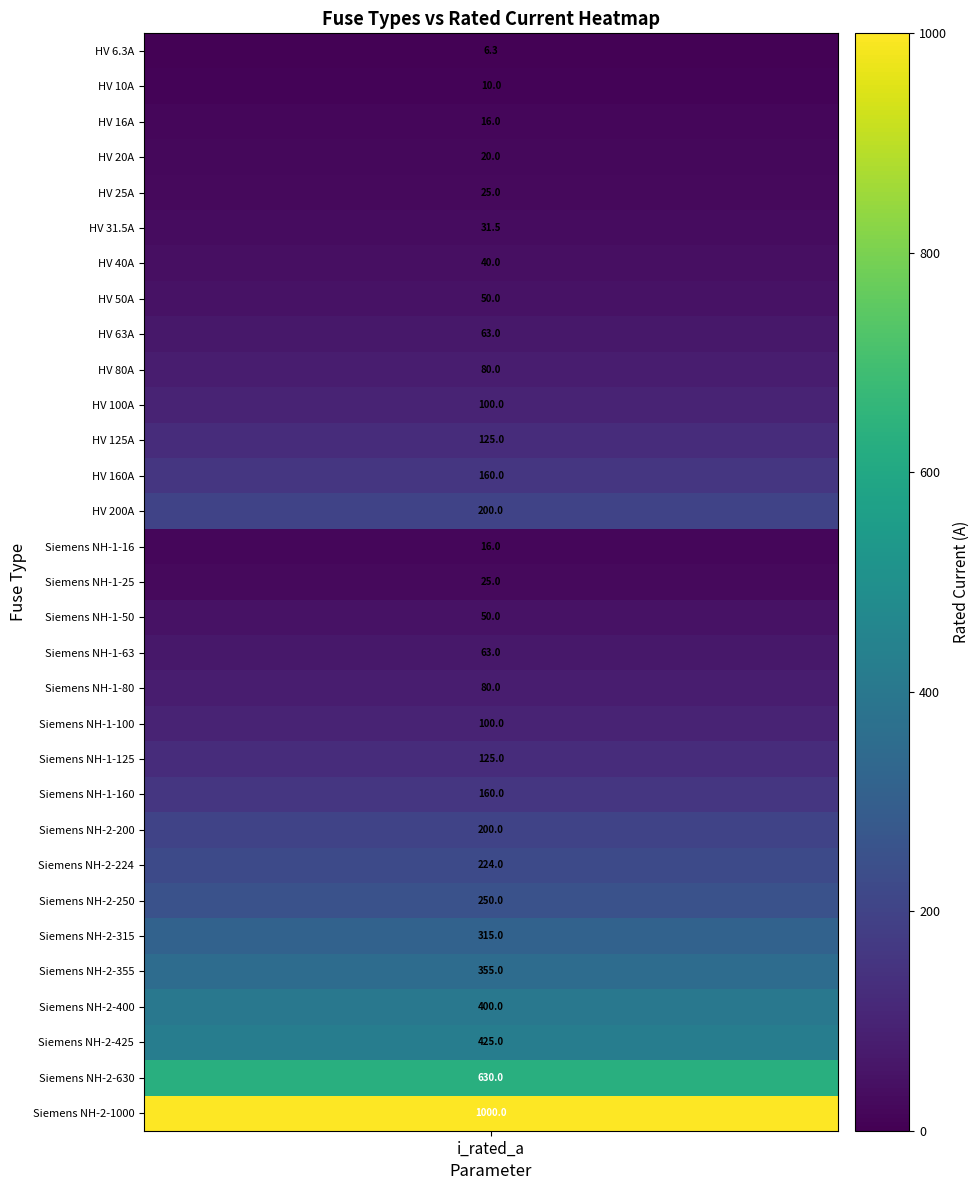

Reading left to right, extract all data points from this chart.

6.3	10.0	16.0	20.0	25.0	31.5	40.0	50.0	63.0	80.0	100.0	125.0	160.0	200.0	16.0	25.0	50.0	63.0	80.0	100.0	125.0	160.0	200.0	224.0	250.0	315.0	355.0	400.0	425.0	630.0	1000.0